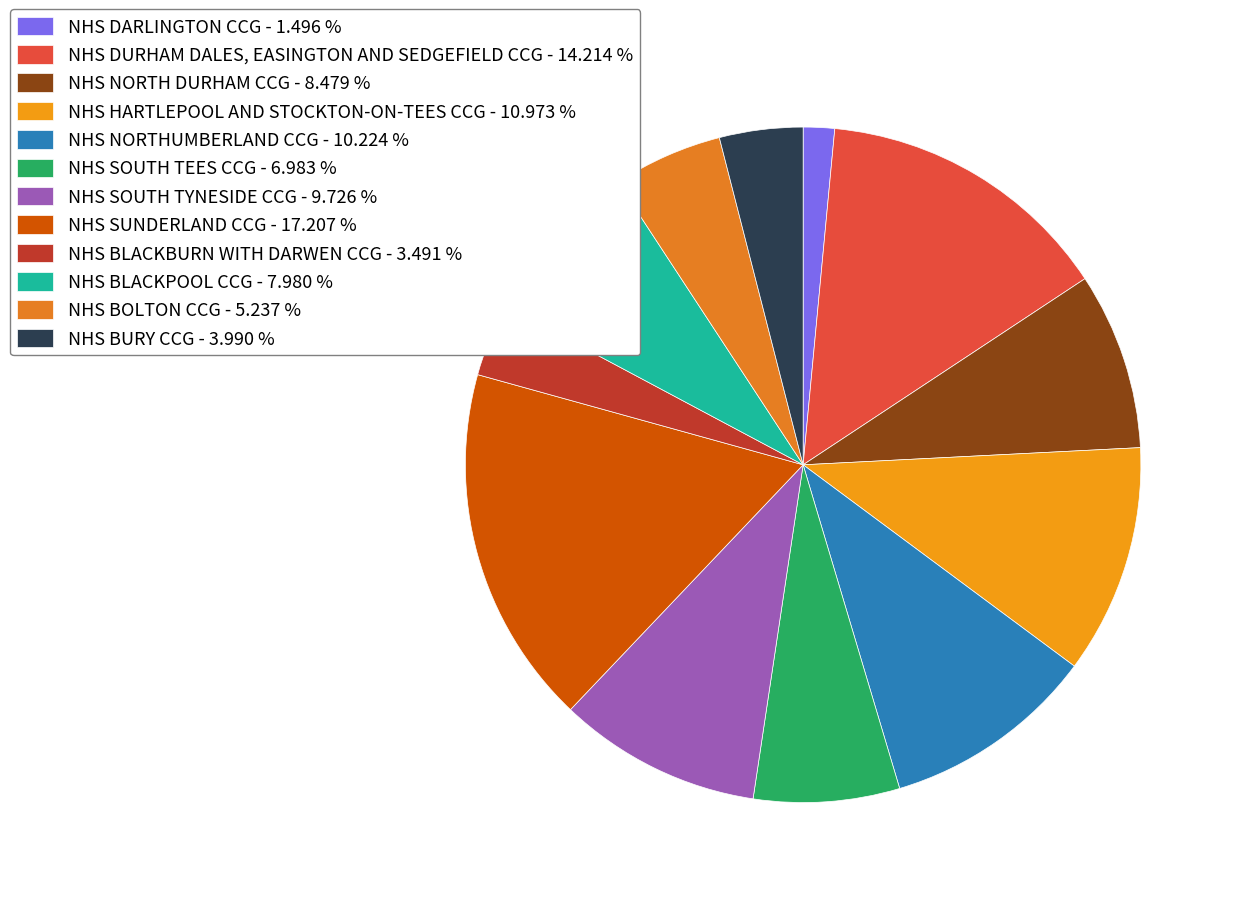

Which has a higher value, NHS DARLINGTON CCG or NHS SUNDERLAND CCG?

NHS SUNDERLAND CCG